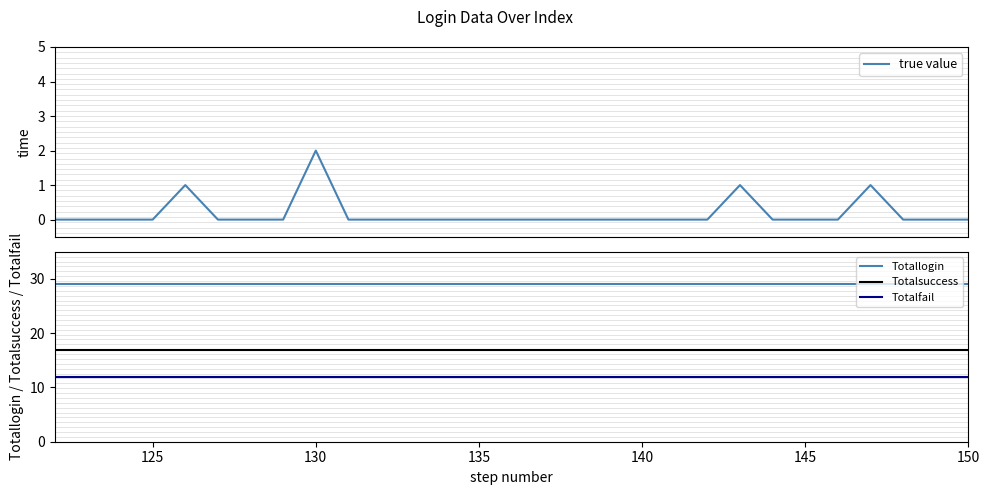

True or false: Totallogin and Totalsuccess cross at least once.

False